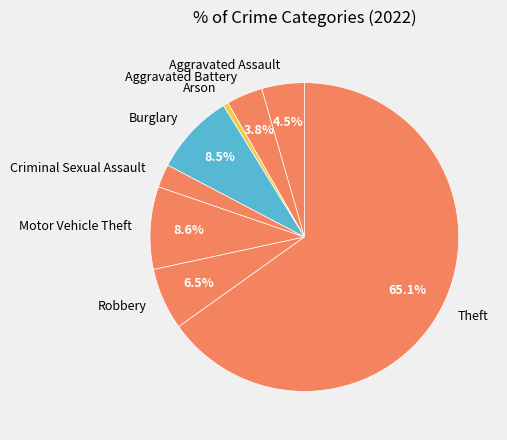

Count the number of slices in the pie.

8